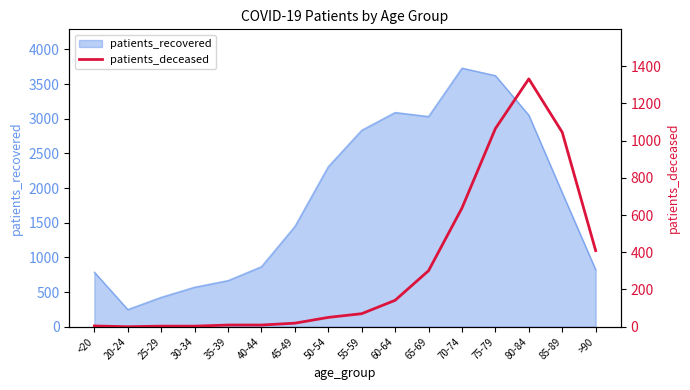

Reading left to right, transcribe all the data shown in this chart.

<20=4	20-24=0	25-29=3	30-34=3	35-39=9	40-44=9	45-49=19	50-54=50	55-59=70	60-64=142	65-69=301	70-74=638	75-79=1065	80-84=1332	85-89=1045	>90=409